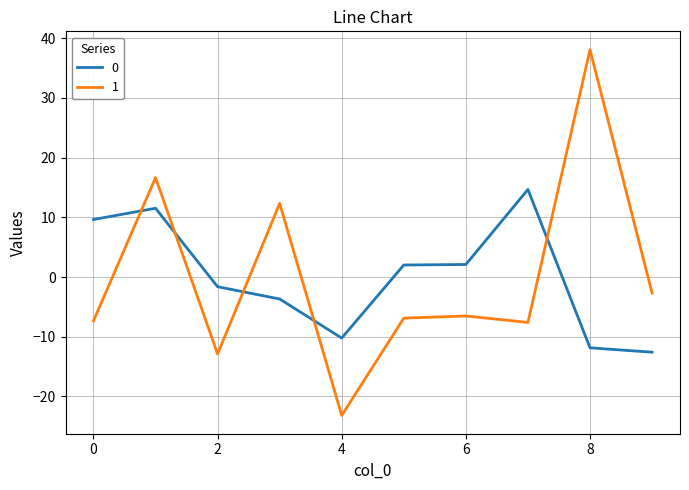

Does the chart display data point markers on the line(s)?

No